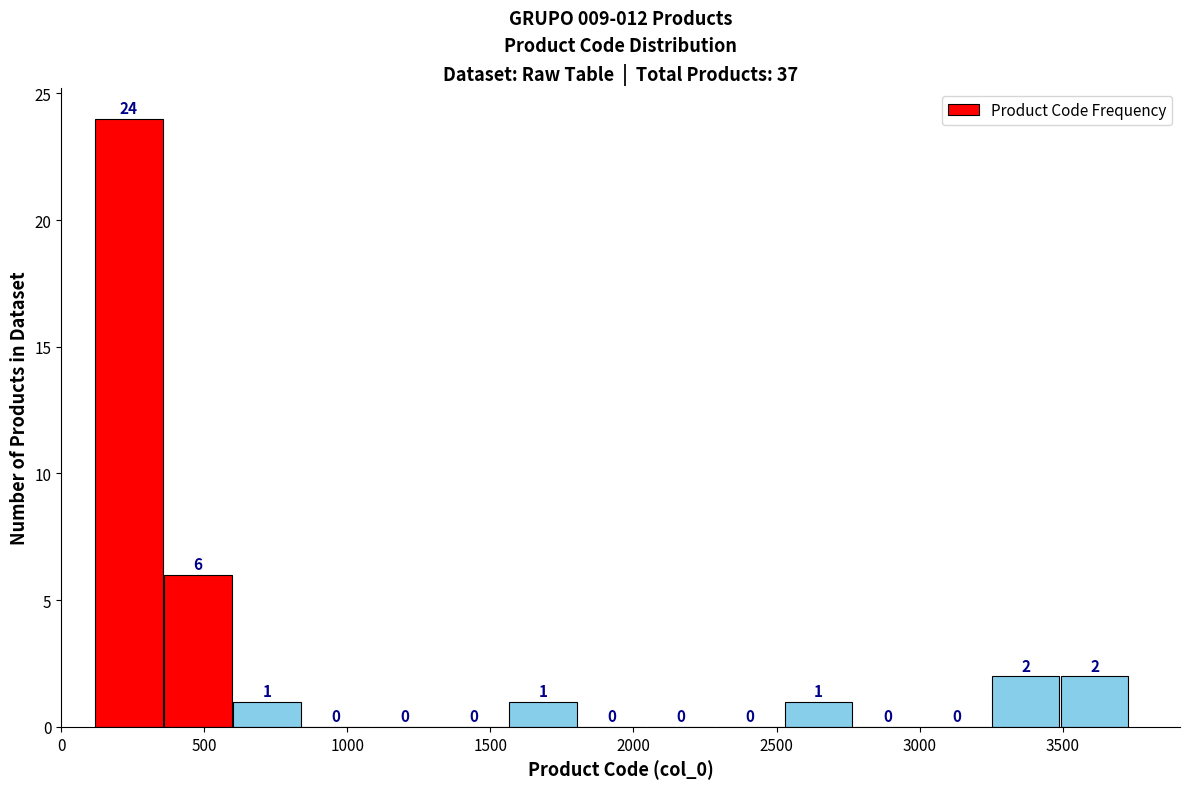

Reading left to right, list every bar in this chart as the range it spans on the x-axis followed by its height. The bar edges are not printed on the chart, so give them approximately, as read against the axis.

100 to 350: 24
350 to 600: 6
600 to 850: 1
850 to 1100: 0
1100 to 1300: 0
1300 to 1550: 0
1550 to 1800: 1
1800 to 2050: 0
2050 to 2300: 0
2300 to 2550: 0
2550 to 2750: 1
2750 to 3000: 0
3000 to 3250: 0
3250 to 3500: 2
3500 to 3750: 2